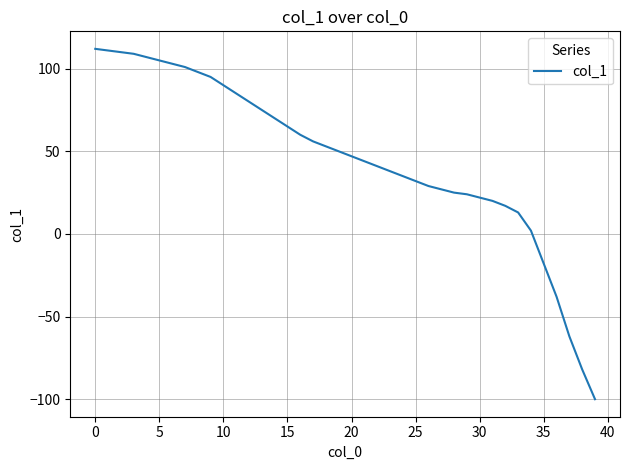

What is the greatest value displayed?

112